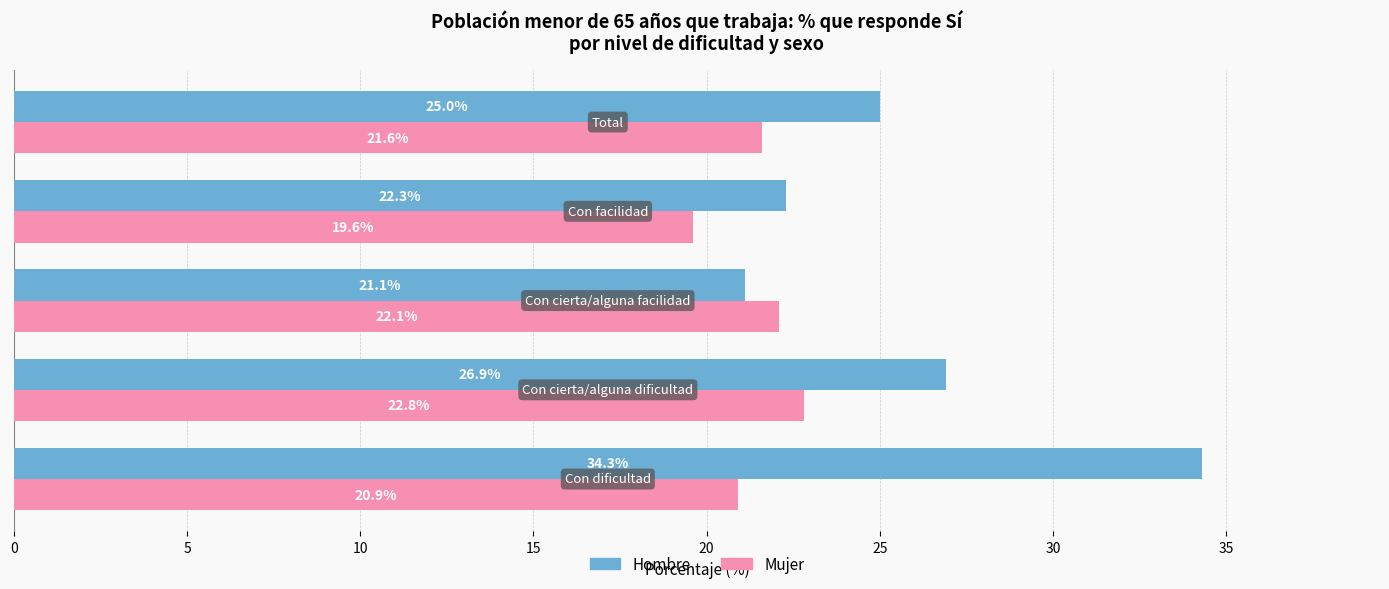

What is the maximum value shown in the chart?

34.3